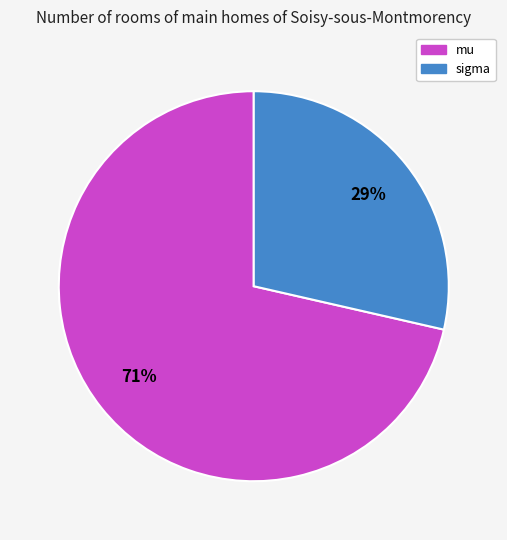

Is it true that mu is 71% of the pie?

True